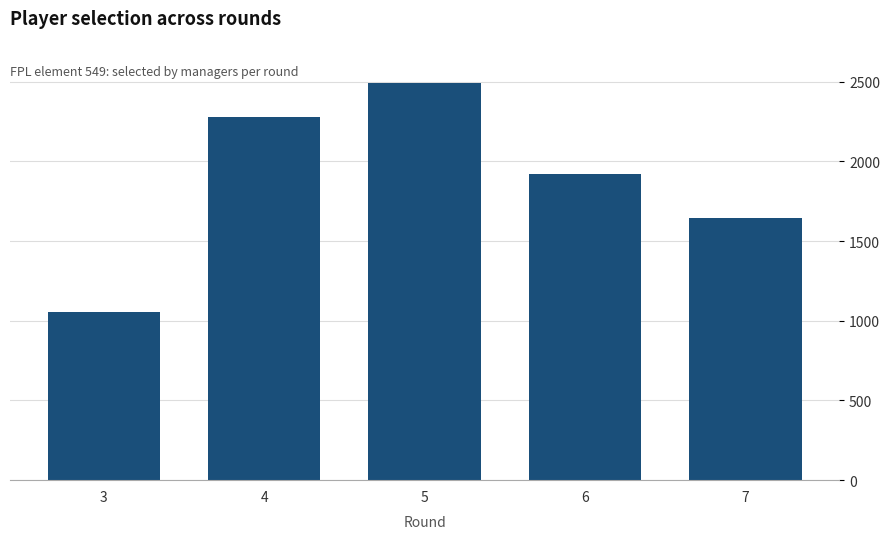

Is it true that the value at 7 is 1646?

True